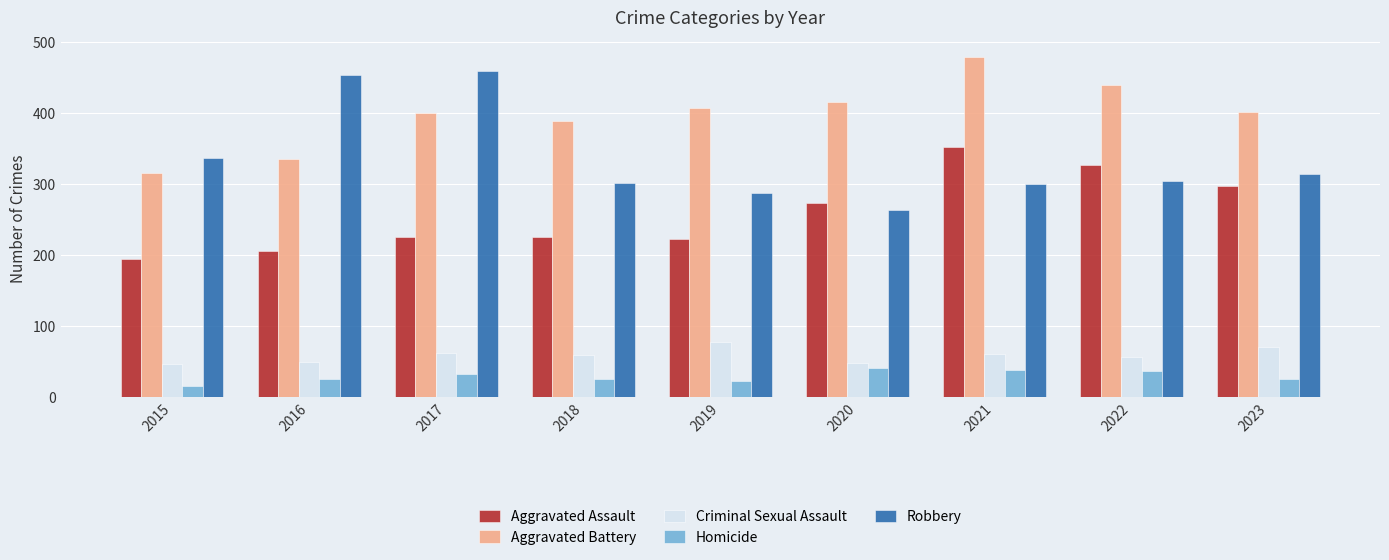

How many bars are there in each group?

5